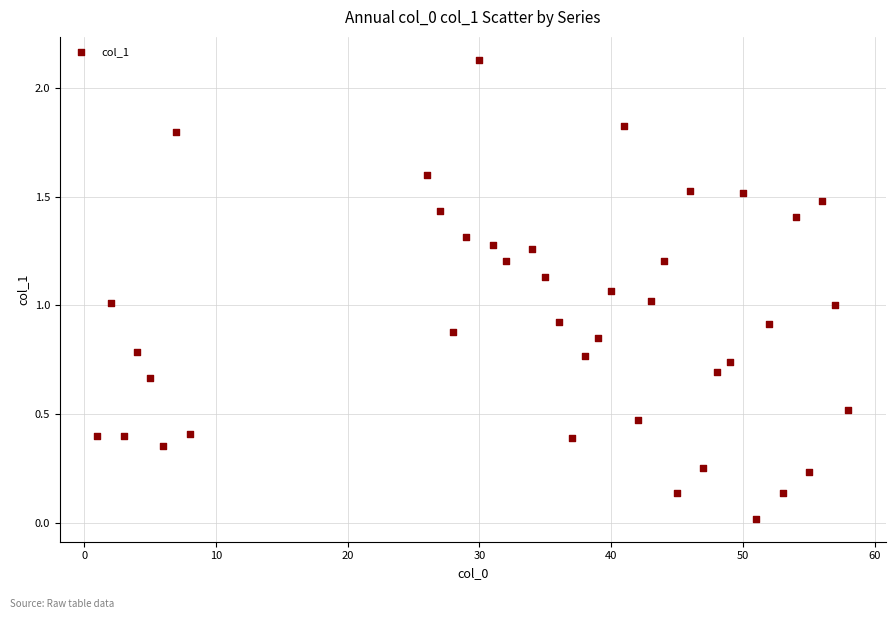

What is the range of X values (max minus min)?

57.0